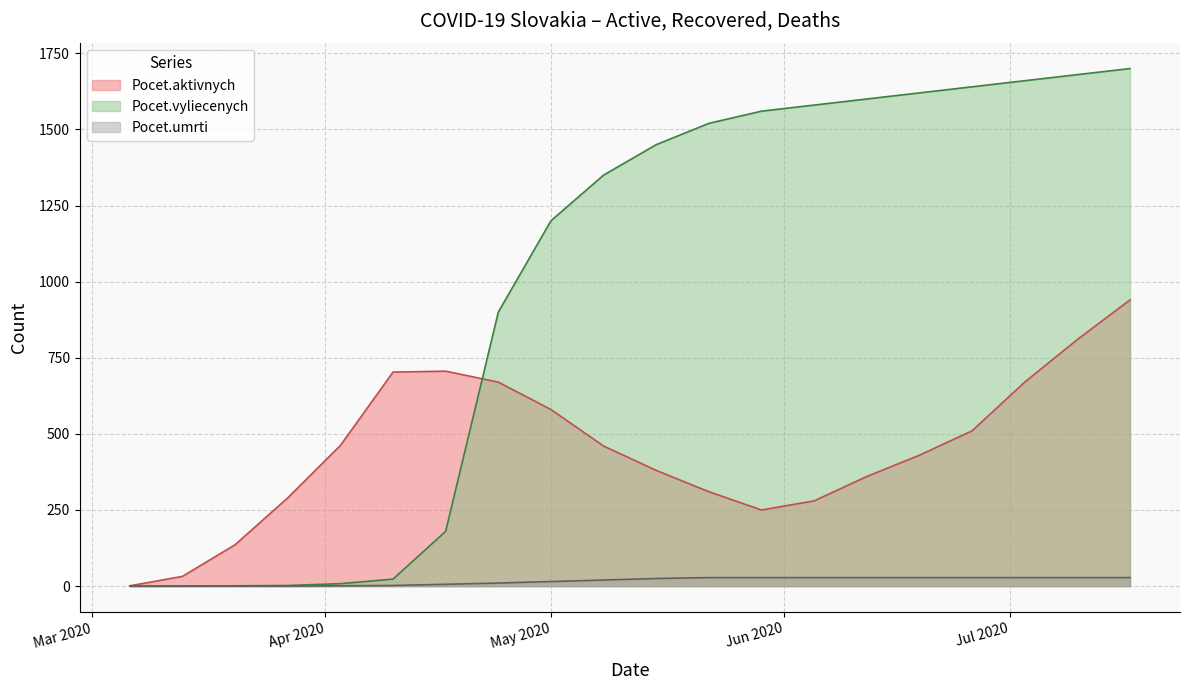

At which category does Pocet.aktivnych reach its first local peak?

2020-04-17